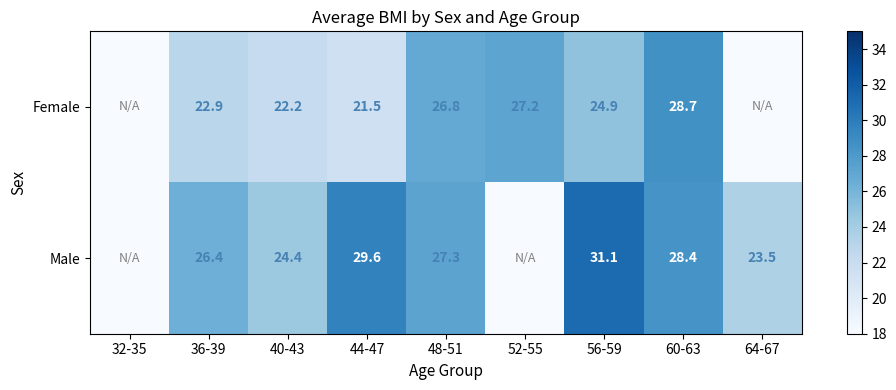

How many distinct data groups are displayed?

2